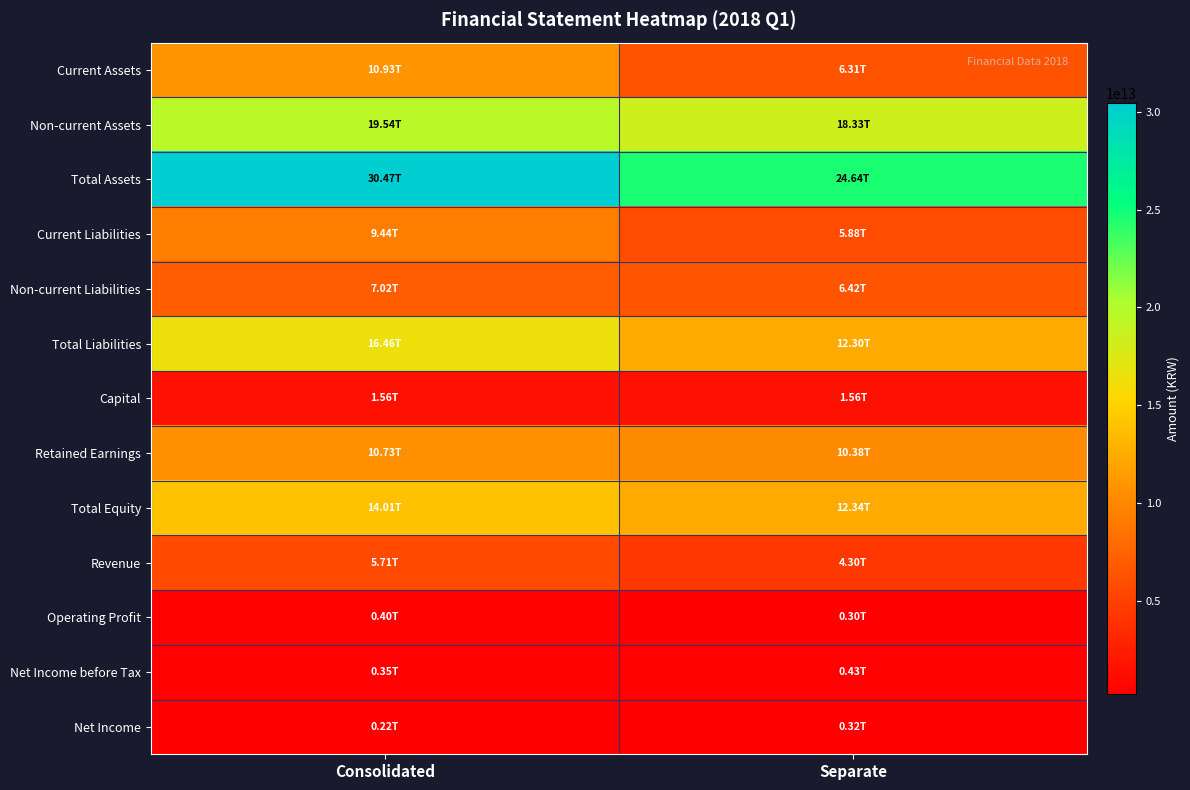

Between Consolidated and Separate, which series saw the biggest shift?

Total Assets